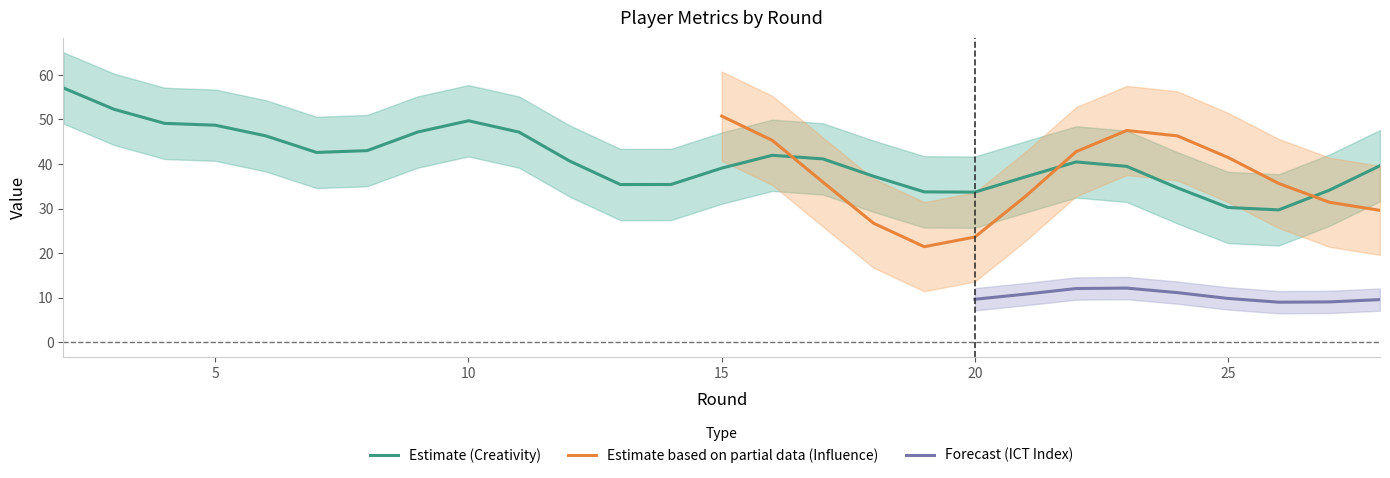

The ict_index series shows 12.0 at 3. True or false?

True